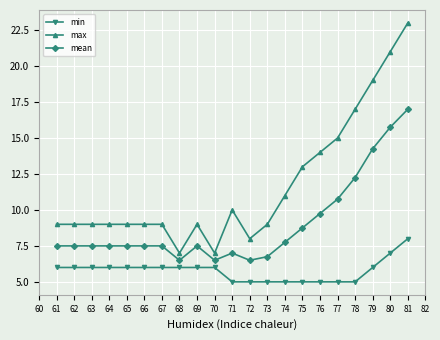

What is the smallest value displayed?

5.0